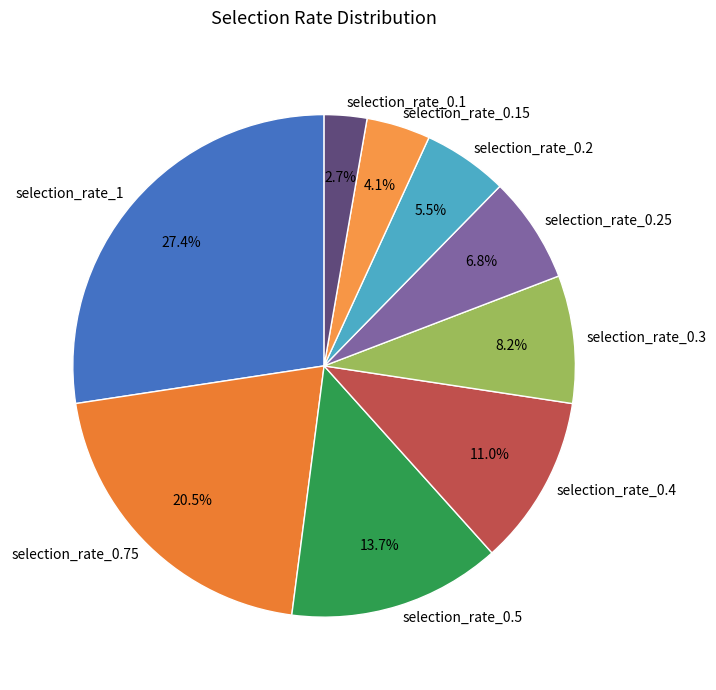

How many segments does this pie chart have?

9